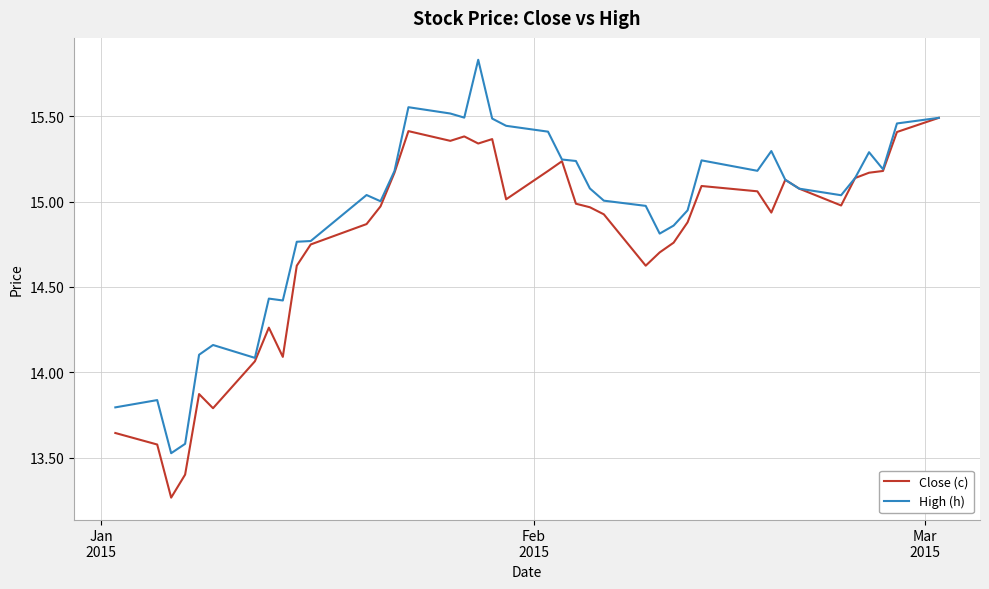

Rank the series by their average value, from lowest to highest.

Close (c), High (h)